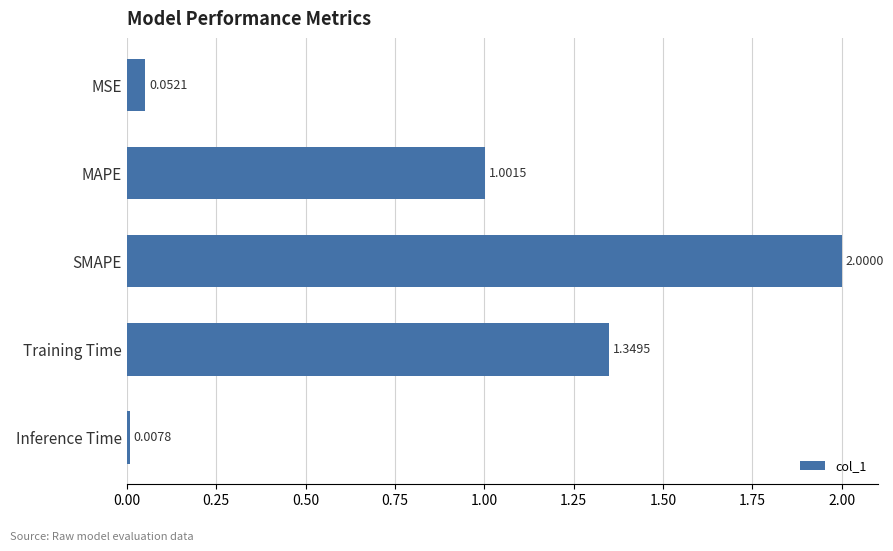

What is the label of the 3rd bar from the bottom?

SMAPE